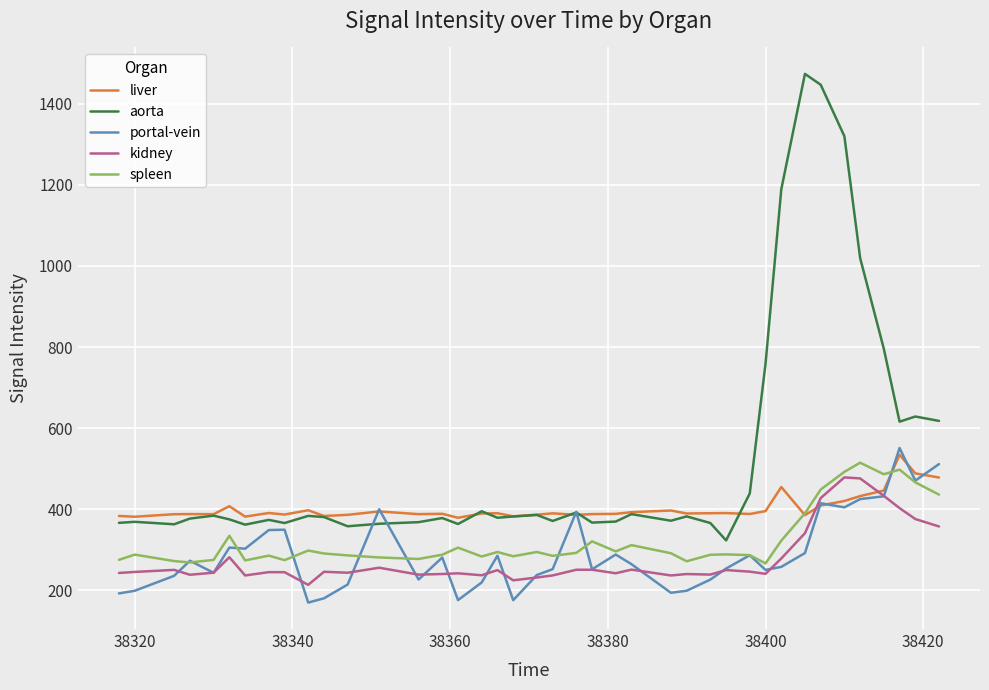

What is the minimum value for portal-vein?

170.1